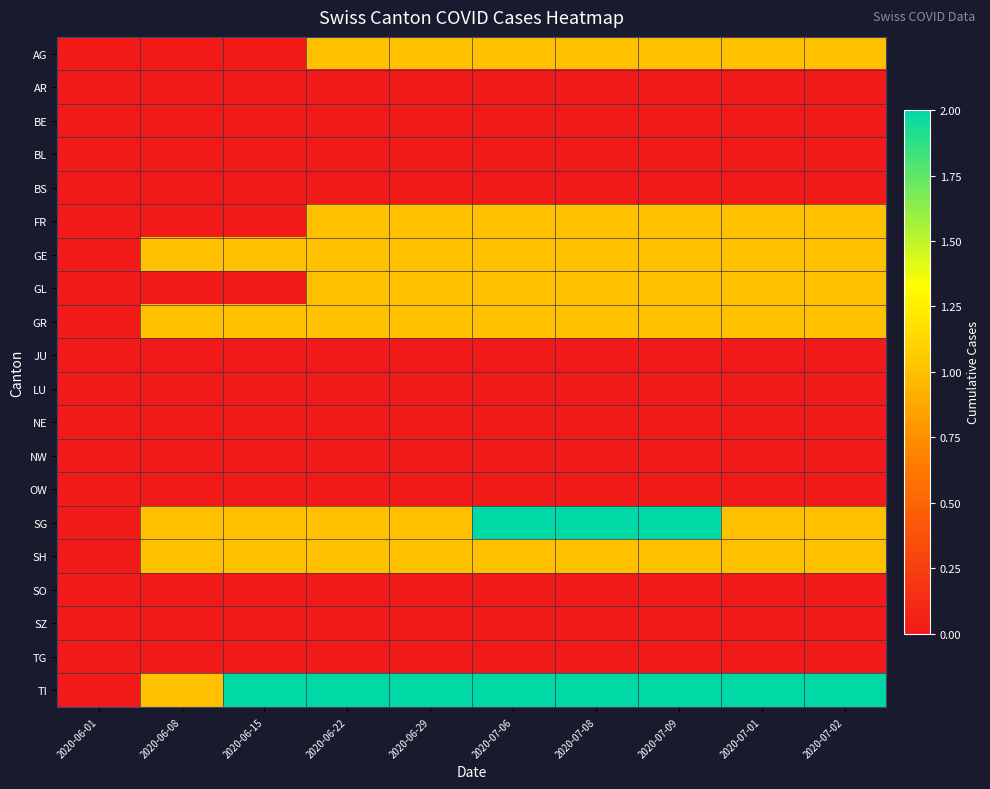

What is the greatest value displayed?

2